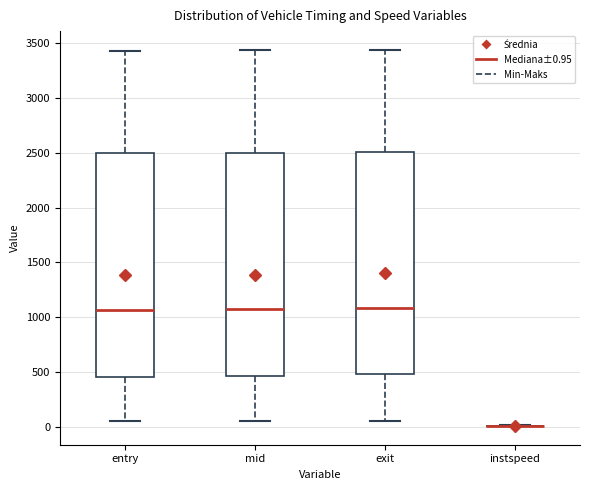

Reading left to right, read every box against the y-axis: the position of its median line, the range the box covers, and the ends of its whiskers. The values are not printed on the chart, so give them approximately, as read against the axis.

entry: median 1050, box 450 to 2500, whiskers 50 to 3450
mid: median 1050, box 450 to 2500, whiskers 50 to 3450
exit: median 1100, box 500 to 2500, whiskers 50 to 3450
instspeed: box collapsed to a line at 0, whiskers 0 to 0